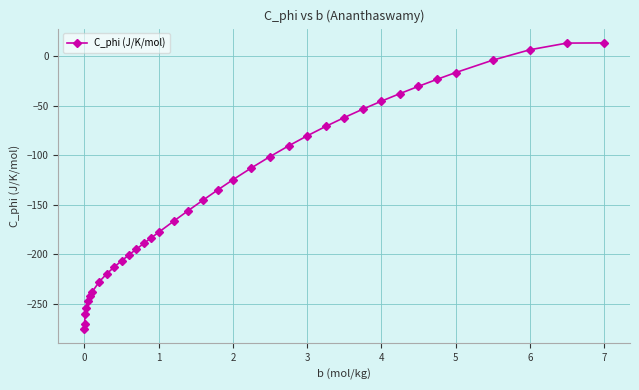

What is the minimum value shown in the chart?

-275.7